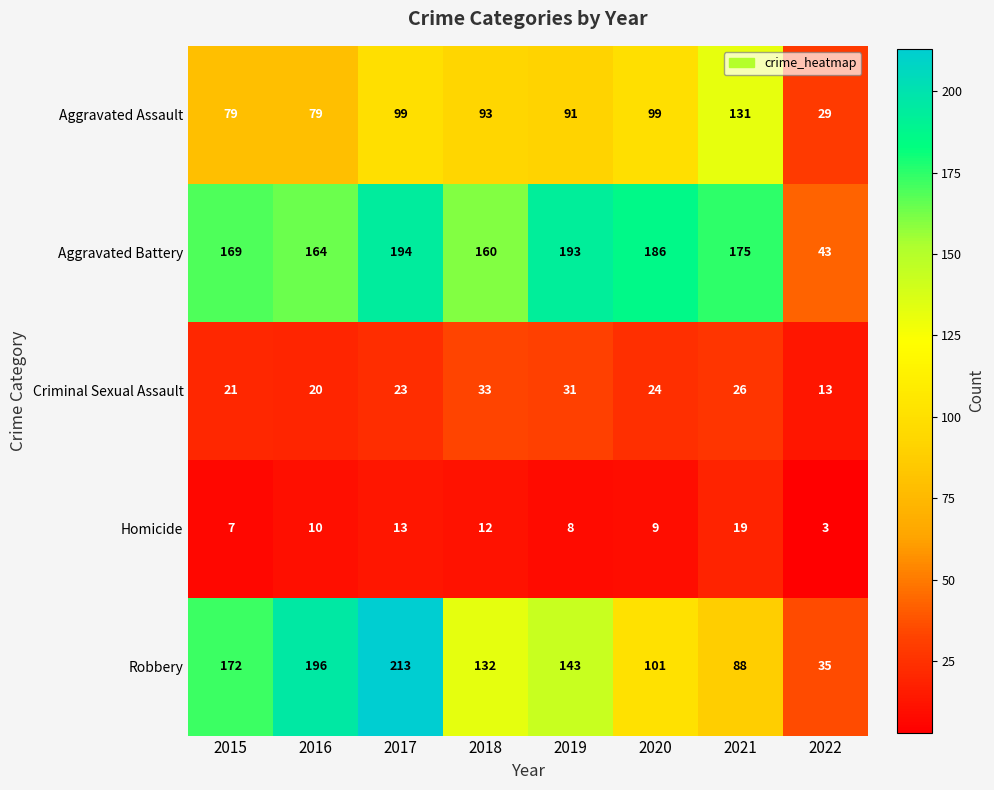

What is the difference between the maximum and minimum values in the Criminal Sexual Assault series?

20